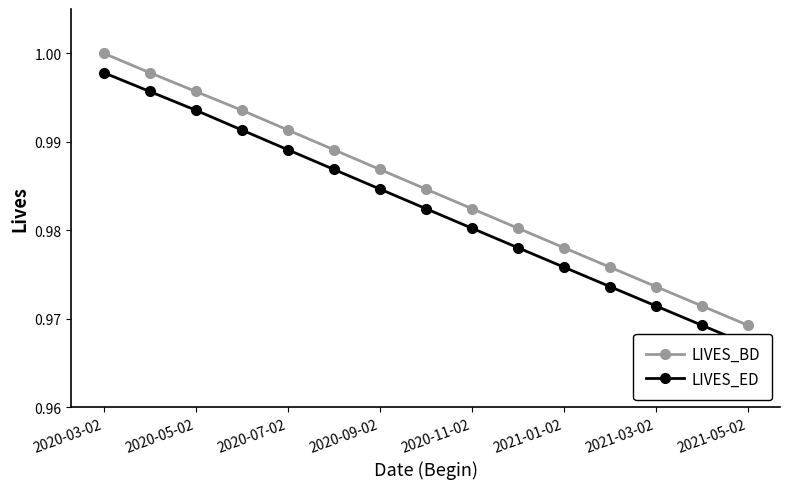

What is the average value of the LIVES_BD series?

1.0